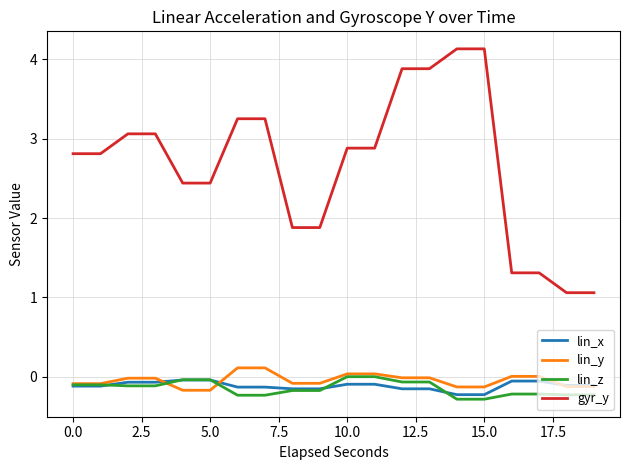

True or false: gyr_y and lin_z intersect in this chart.

False